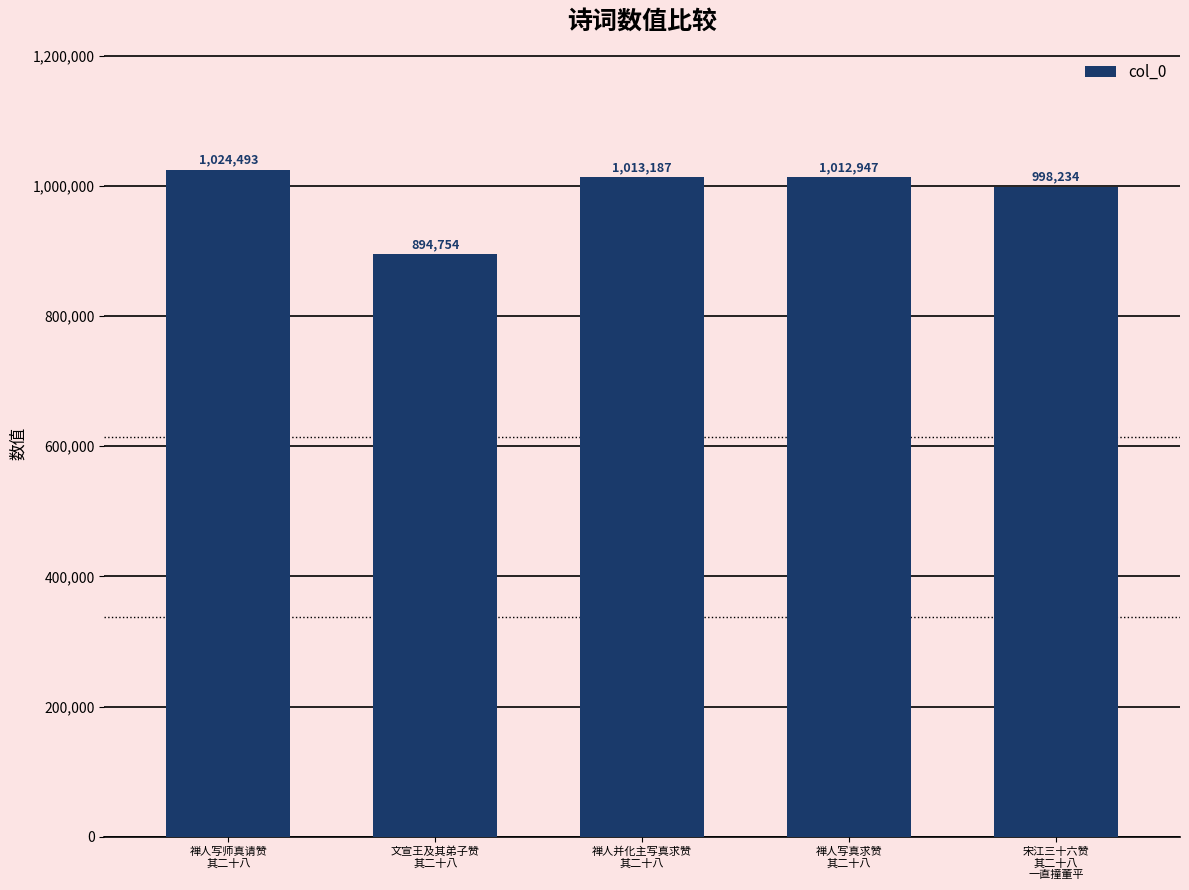

Reading left to right, transcribe all the data shown in this chart.

禅人写师真请赞
其二十八=1024493	文宣王及其弟子赞
其二十八=894754	禅人并化主写真求赞
其二十八=1013187	禅人写真求赞
其二十八=1012947	宋江三十六赞
其二十八
一直撞董平=998234